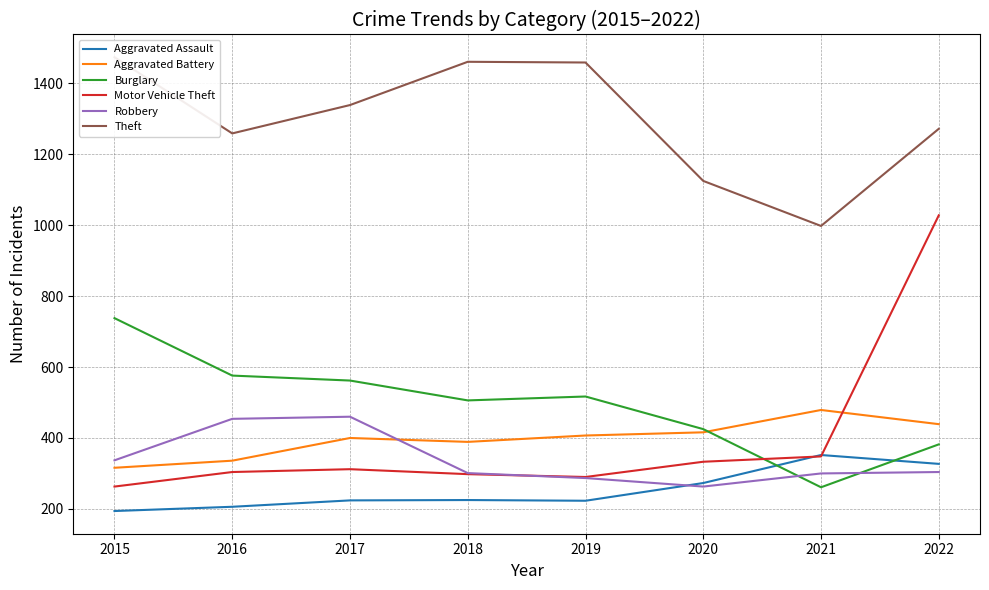

Which series ends up on top after the final intersection of Aggravated Battery and Burglary?

Aggravated Battery